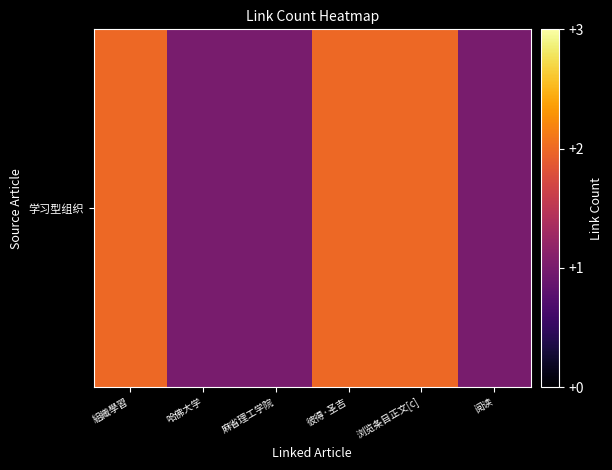

List the labels in order of value, largest first.

組織學習, 彼得·圣吉, 浏览条目正文[c], 哈佛大学, 麻省理工学院, 阅读